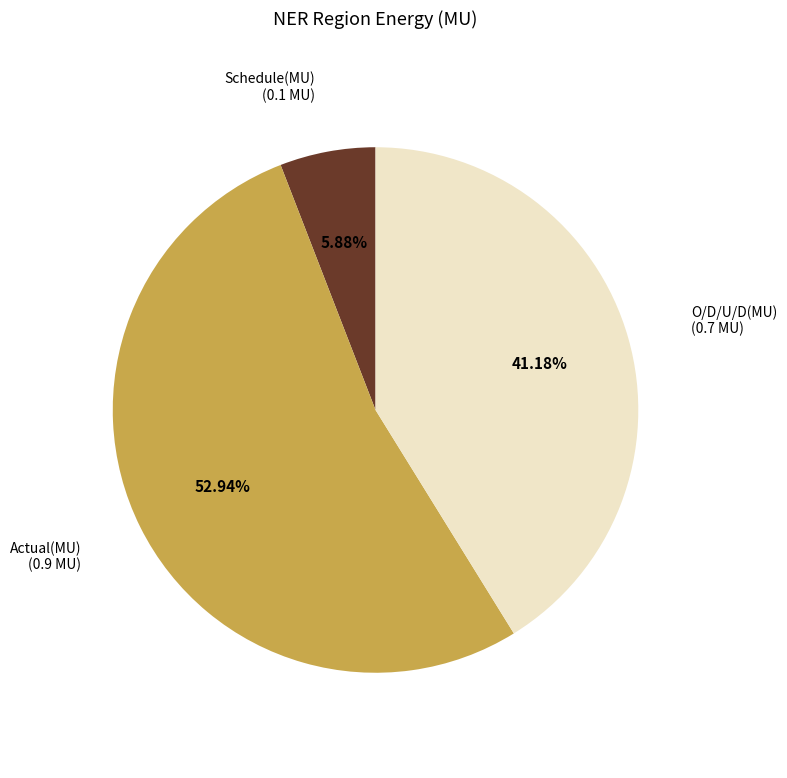

To the nearest percent, what is the average slice percentage?

33%